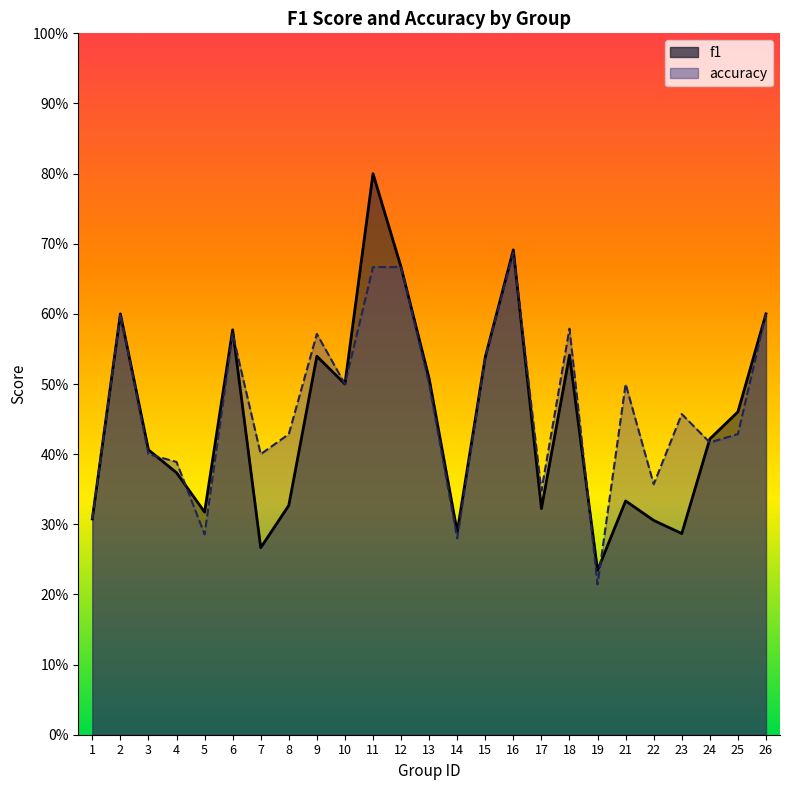

Where is accuracy nearest to the value 0?

19